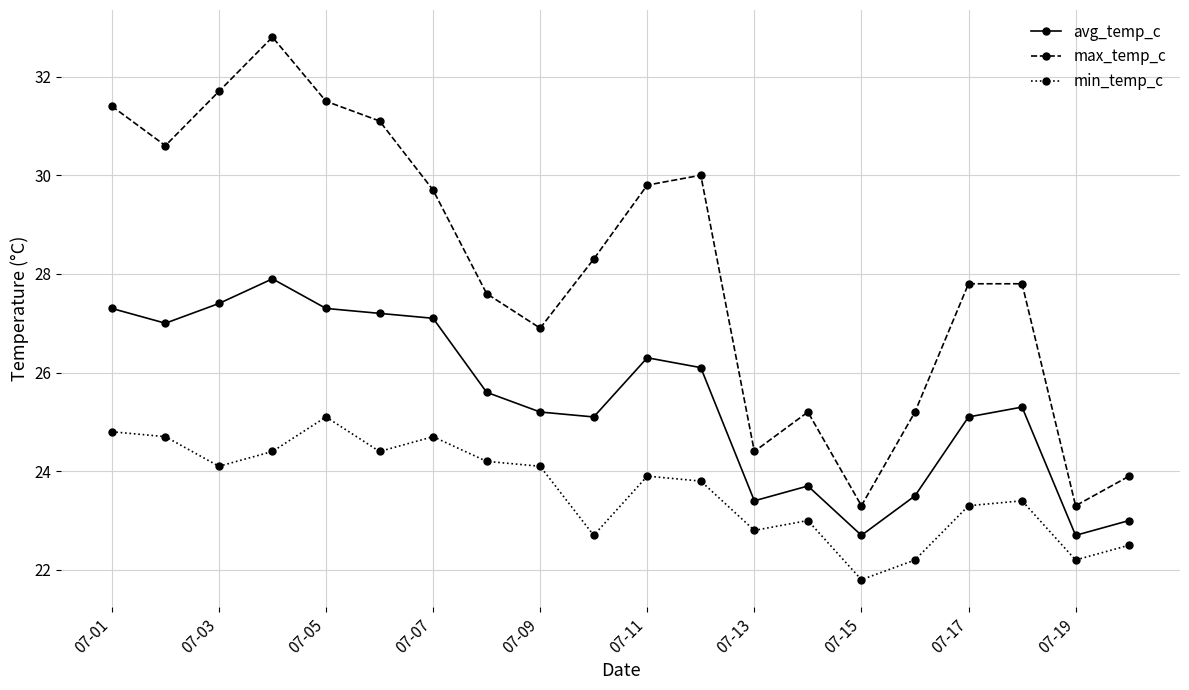

Rank the series by their maximum value, from highest to lowest.

max_temp_c, avg_temp_c, min_temp_c